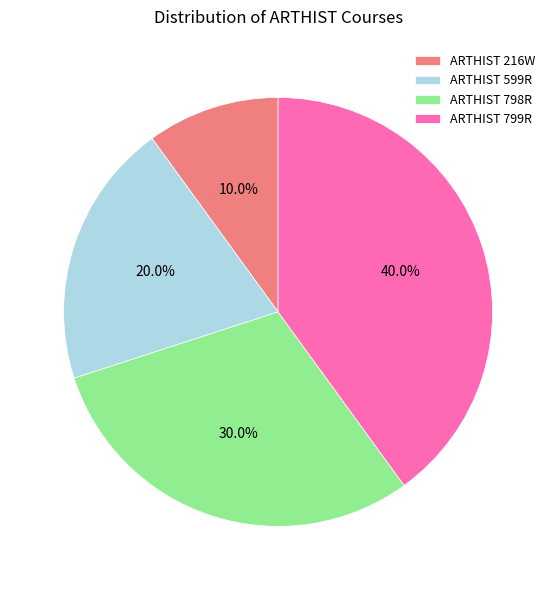

Does any single category account for the majority?

No